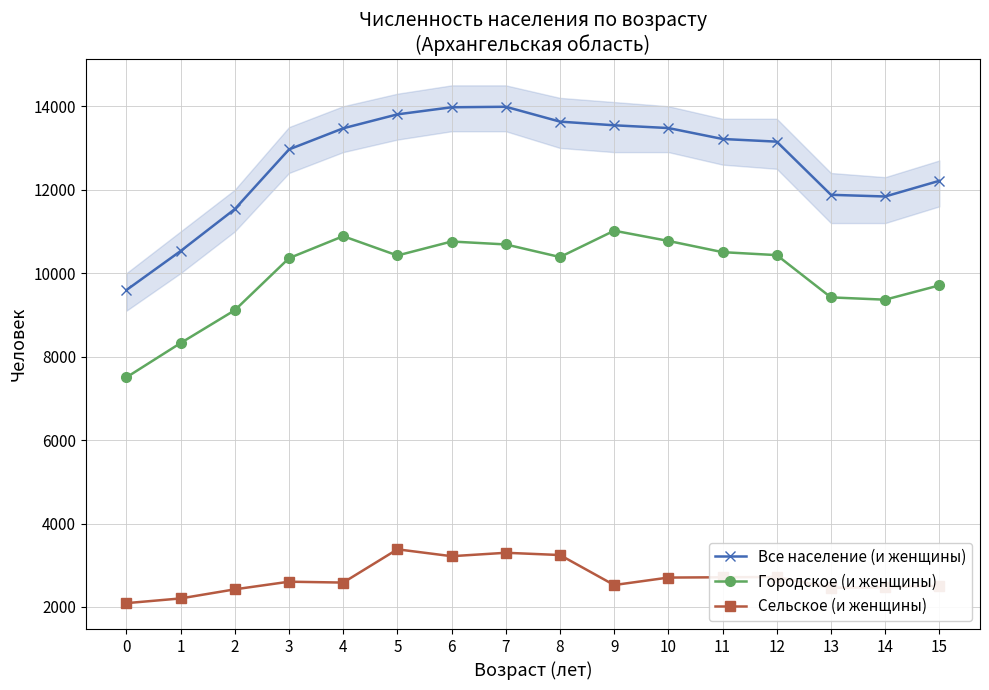

Which category has the highest value across all series?

7